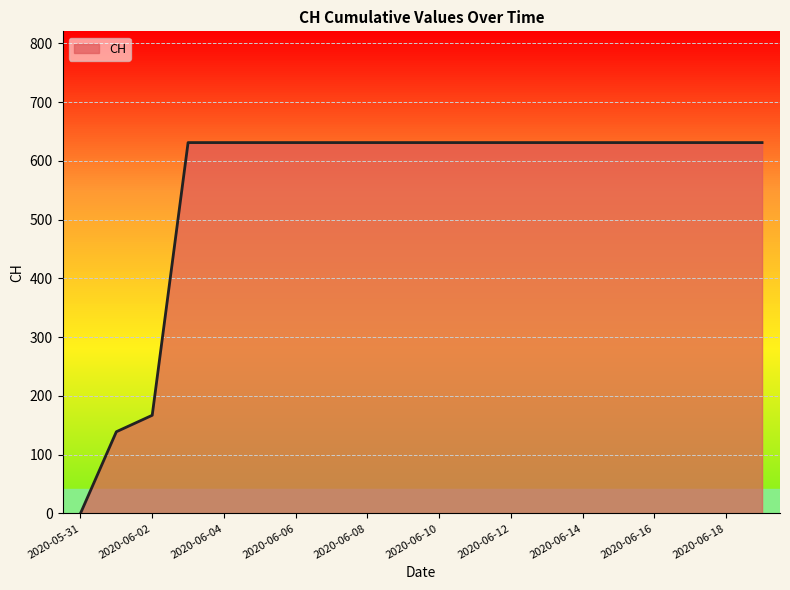

What is the greatest value displayed?

631